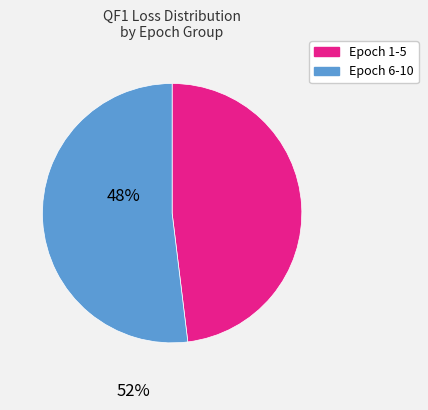

Is there a majority slice in this chart?

Yes